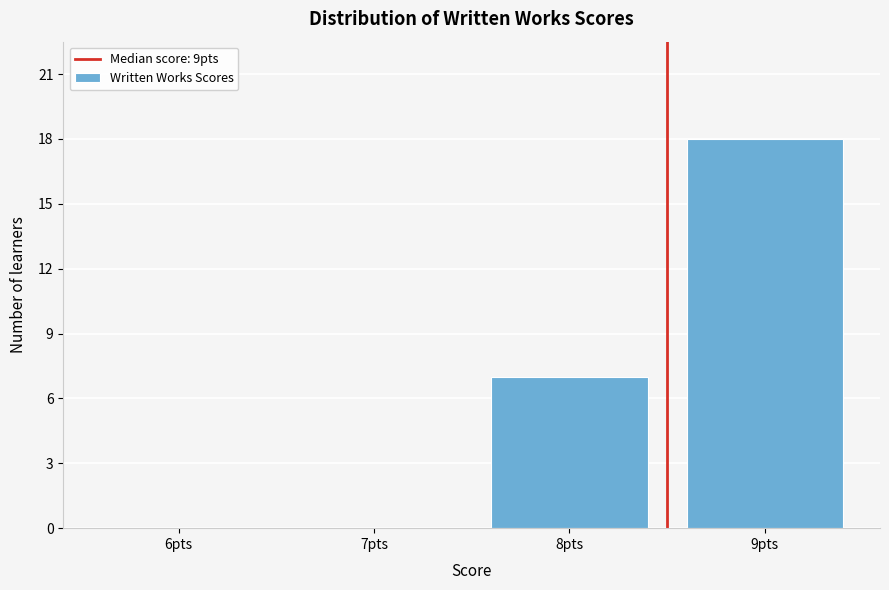

Reading right to left, what are all the values shown in this chart?

9pts=18	8pts=7	7pts=0	6pts=0